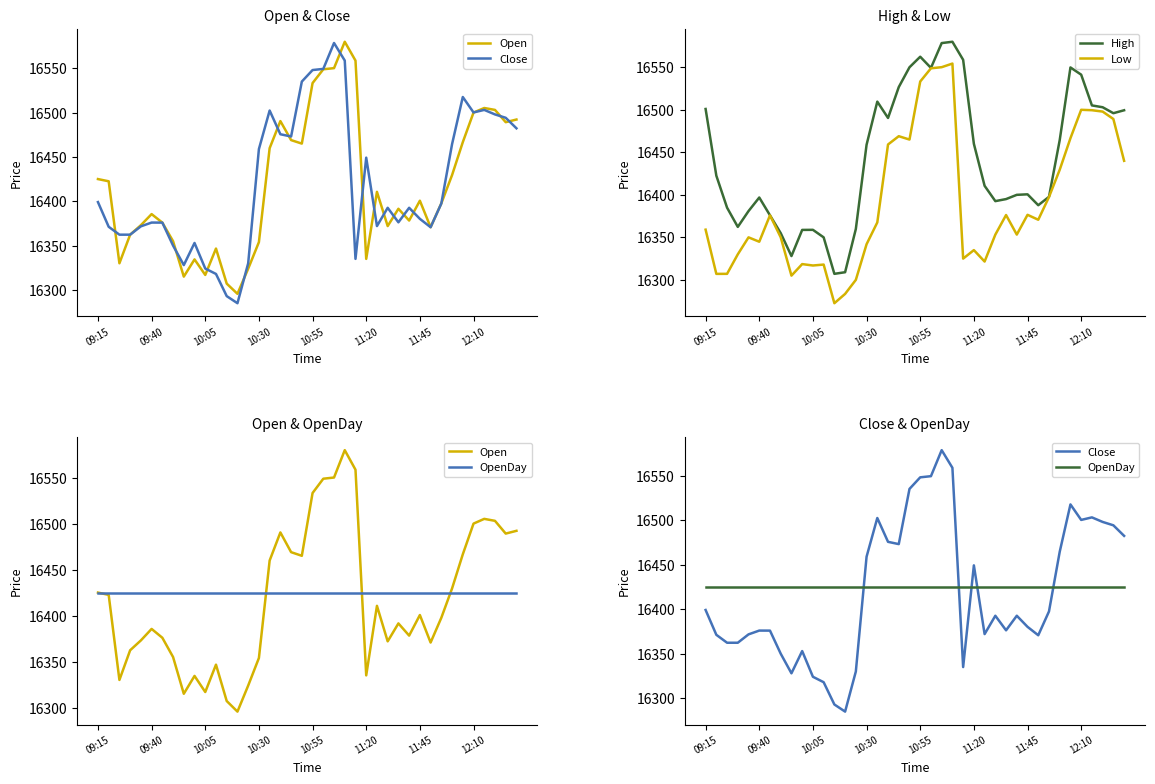

What is the average value of the OpenDay series?

16425.0